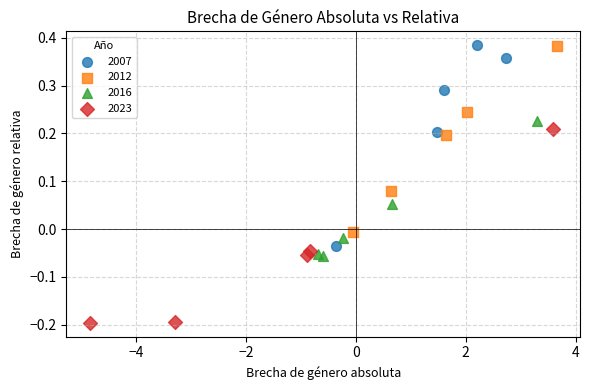

Which series reaches the minimum Y coordinate?

2023